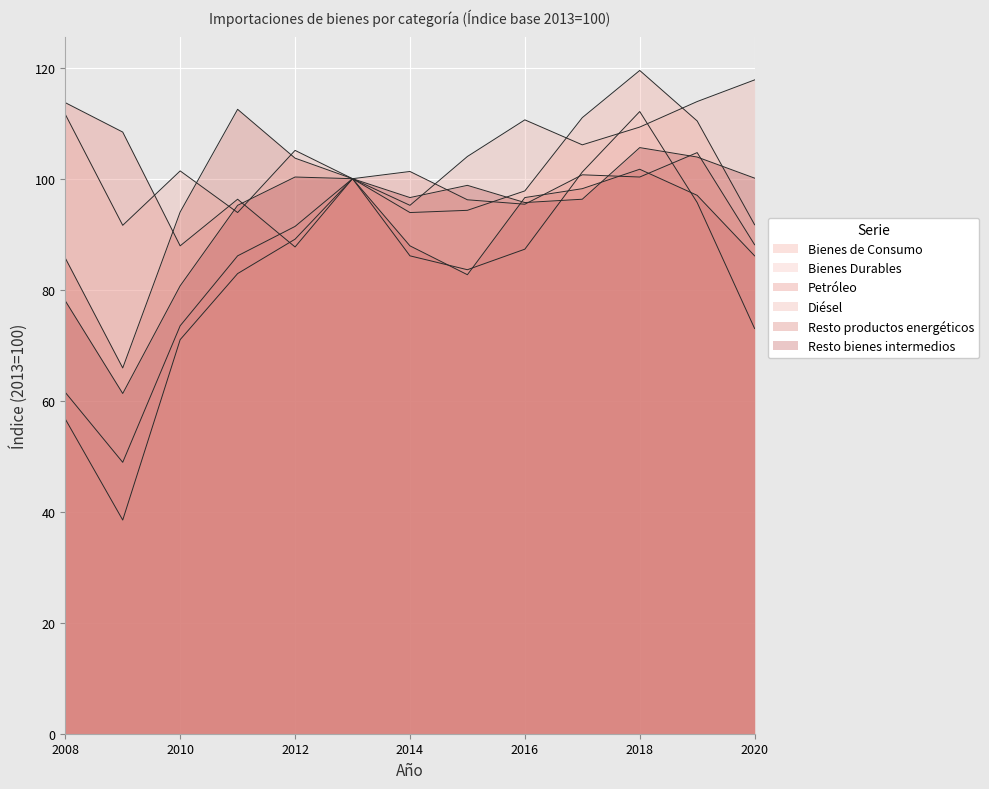

What is the value of the Diésel point at the 1st from the left?

111.6